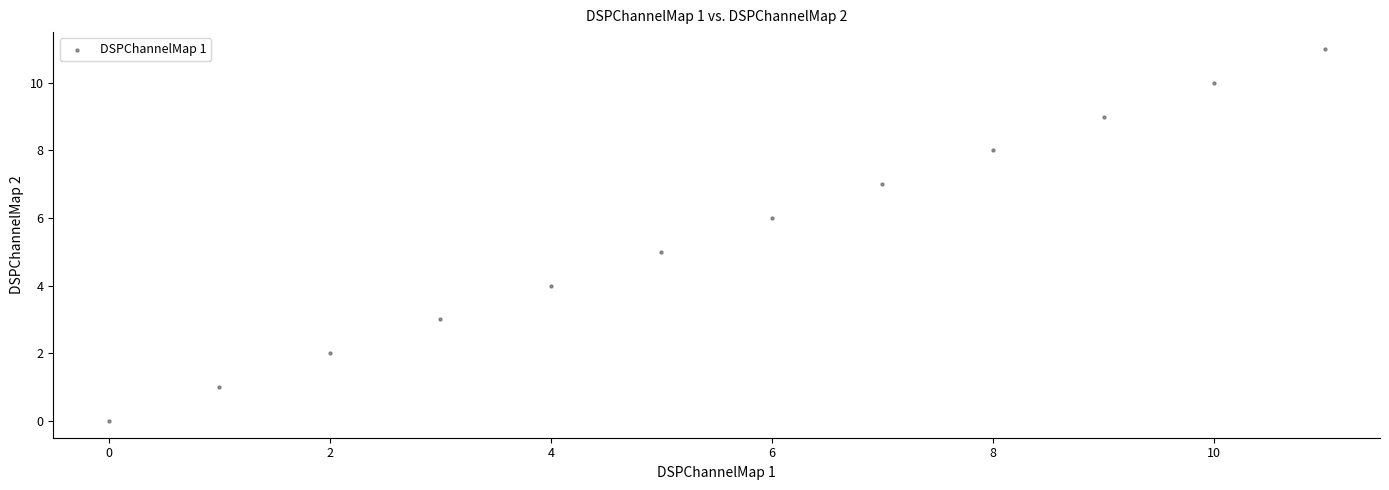

What is the average Y value?

6